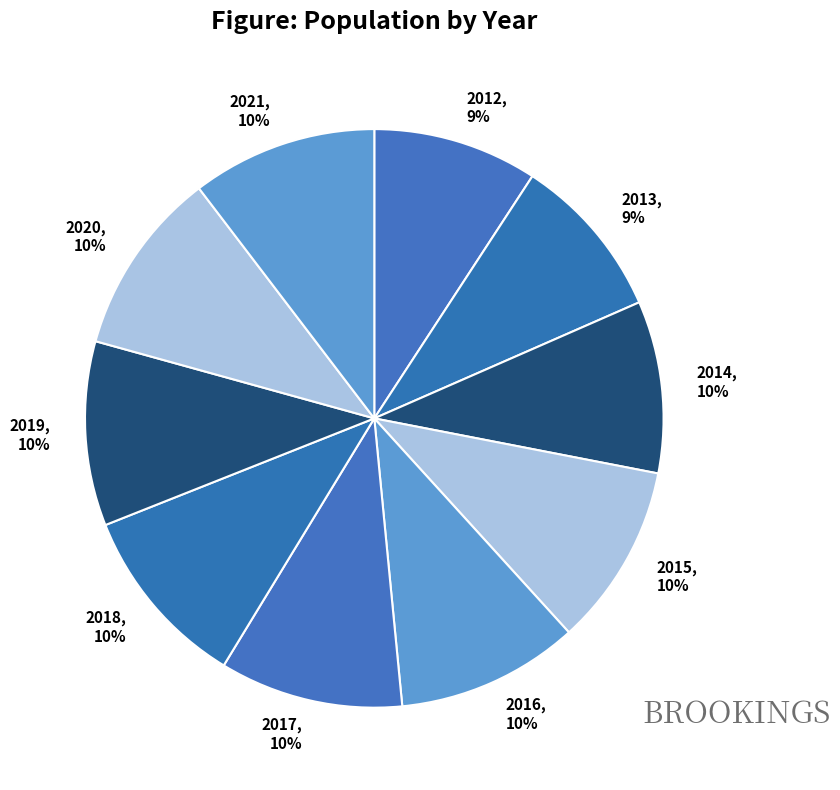

What is the ratio of the value at 2018, 10% to the value at 2017, 10%?

1.0